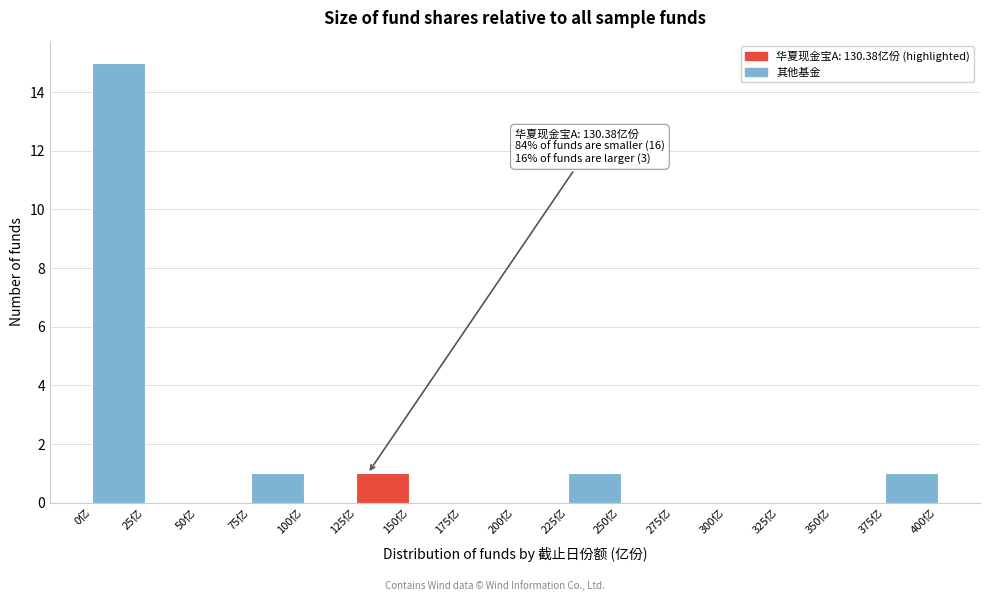

Which range on the x-axis has the tallest bar?

0 to 25